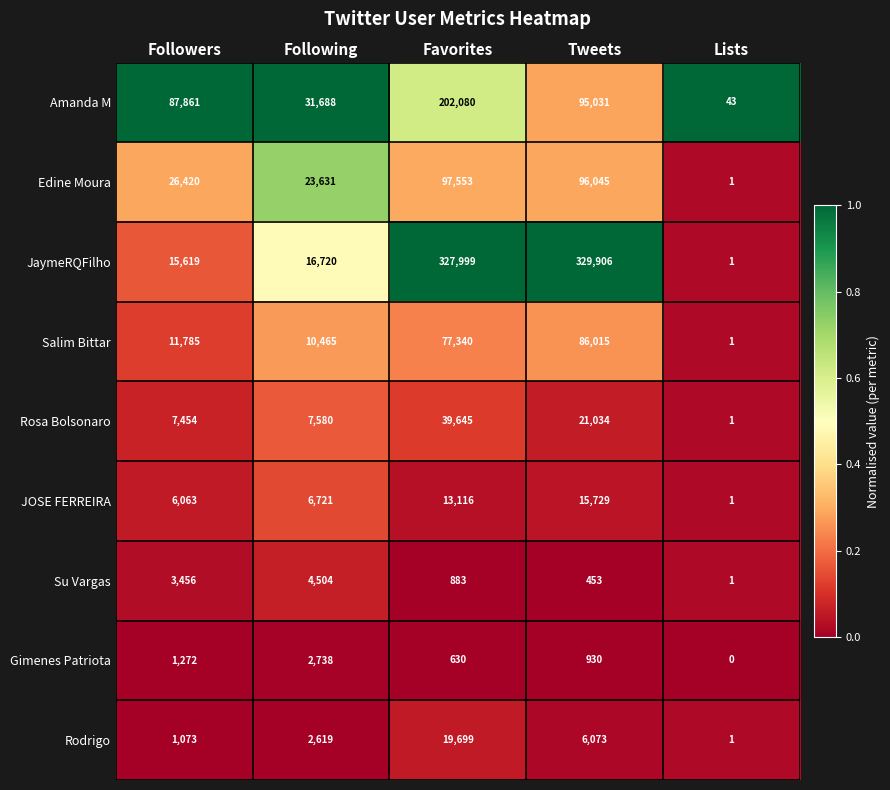

The JaymeRQFilho series shows 15619 at Followers. True or false?

True